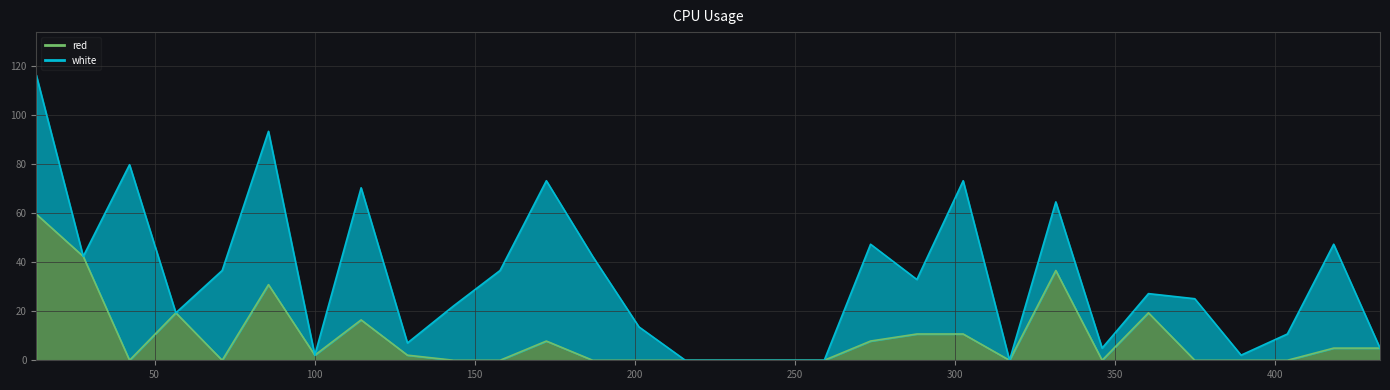

Reading right to left, transcribe all the data shown in this chart.

5.0	5.0	0.0	0.0	0.0	19.4	0.0	36.6	0.0	10.7	10.7	7.8	0.0	0.0	0.0	0.0	0.0	0.0	7.8	0.0	0.0	2.1	16.5	2.1	30.9	0.0	19.4	0.0	42.4	59.7